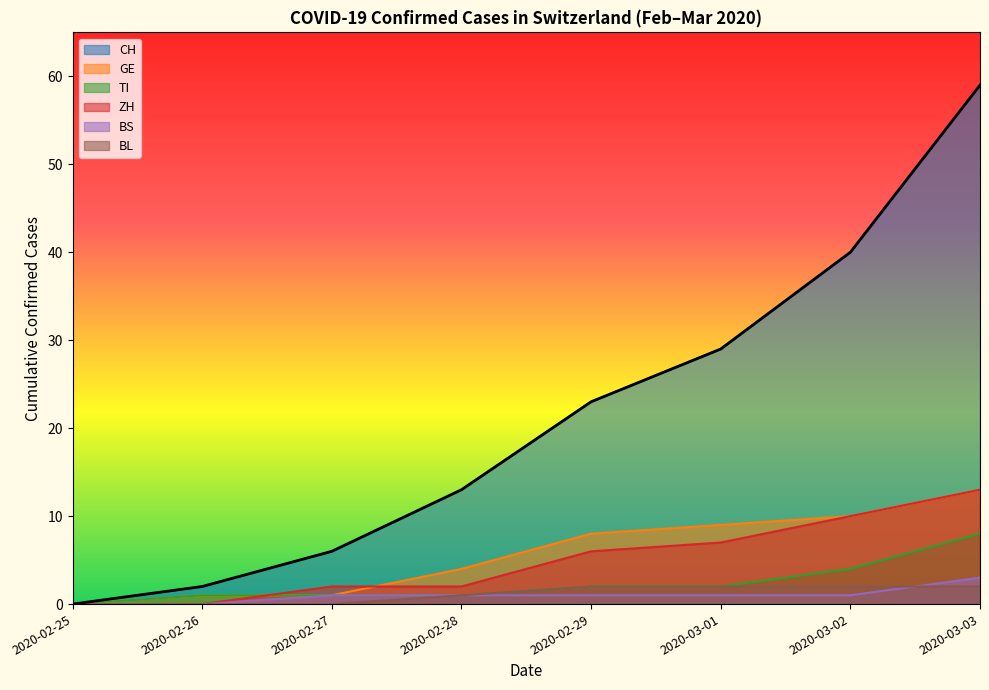

List the labels in order of CH value, smallest first.

2020-02-25, 2020-02-26, 2020-02-27, 2020-02-28, 2020-02-29, 2020-03-01, 2020-03-02, 2020-03-03